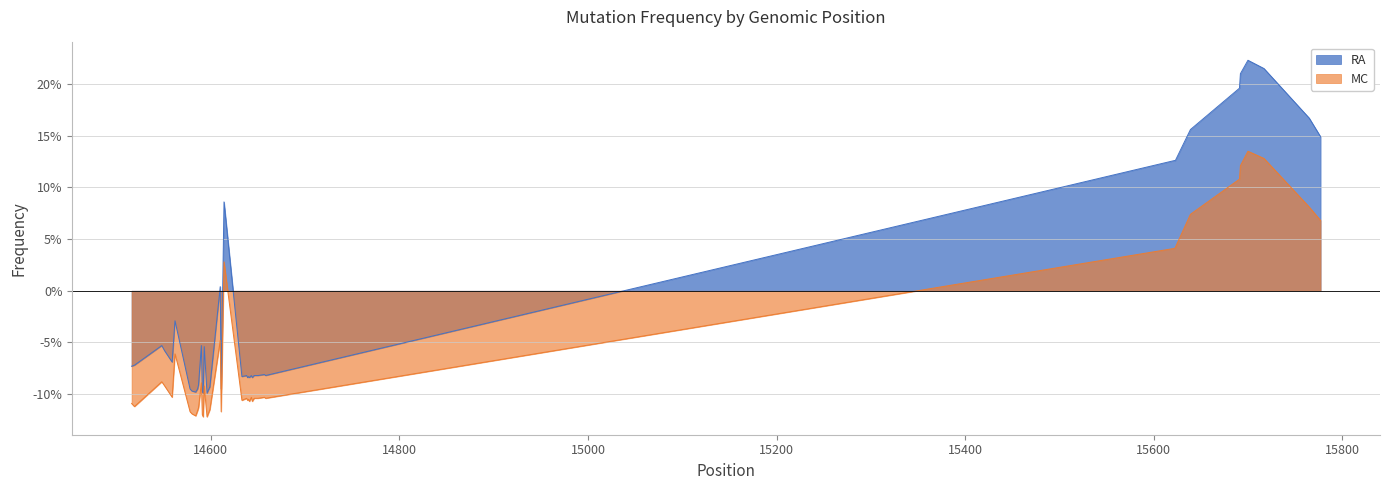

Which has a higher value, 14590 or 15639?

15639